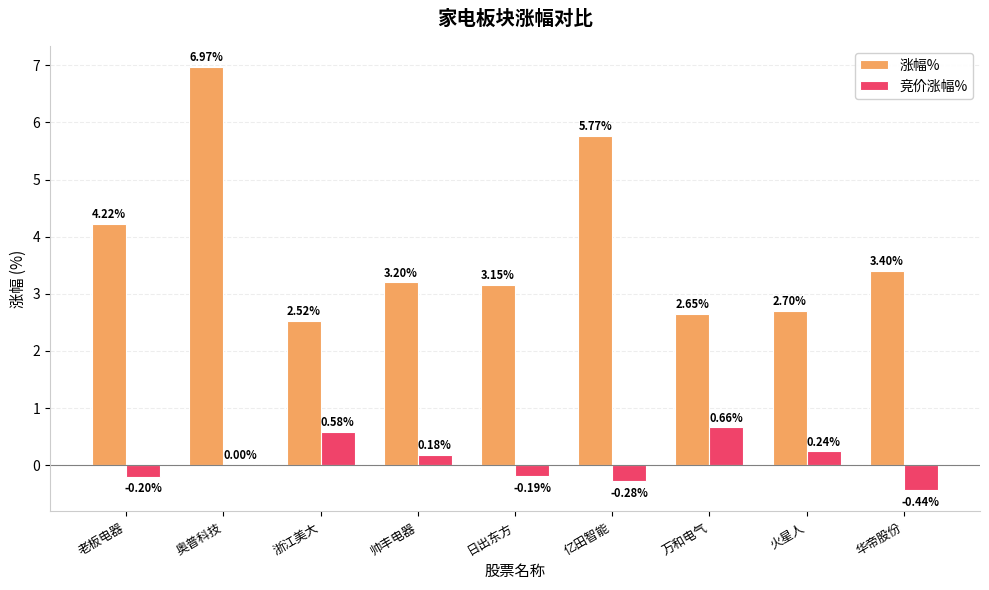

What is the total value across all series at 亿田智能?

5.5